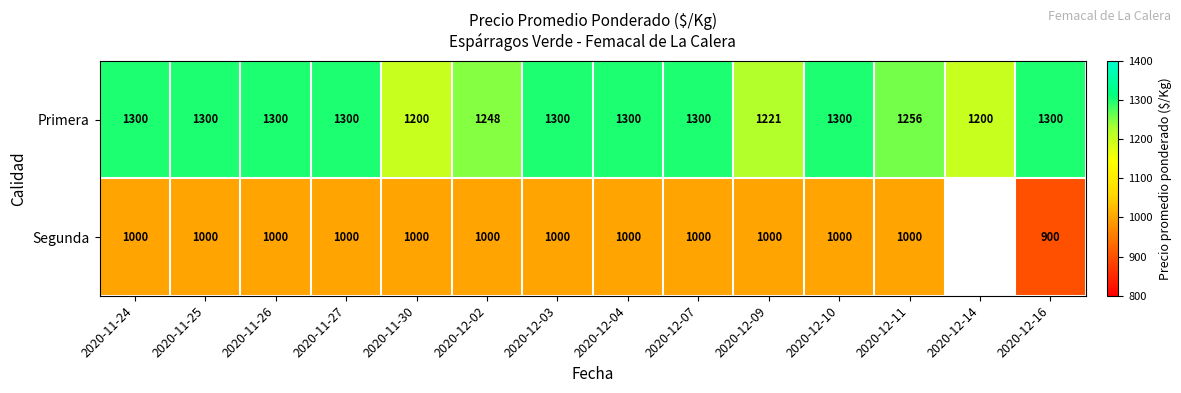

What is the spread (max minus min) of values at 2020-12-04?

300